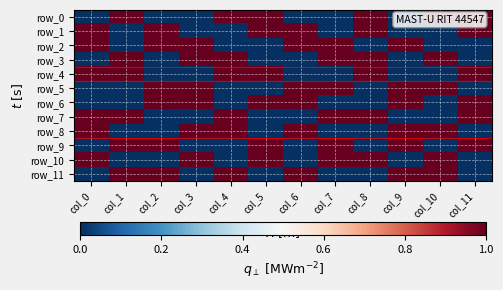

At which category does the chart reach its minimum across all series?

col_0